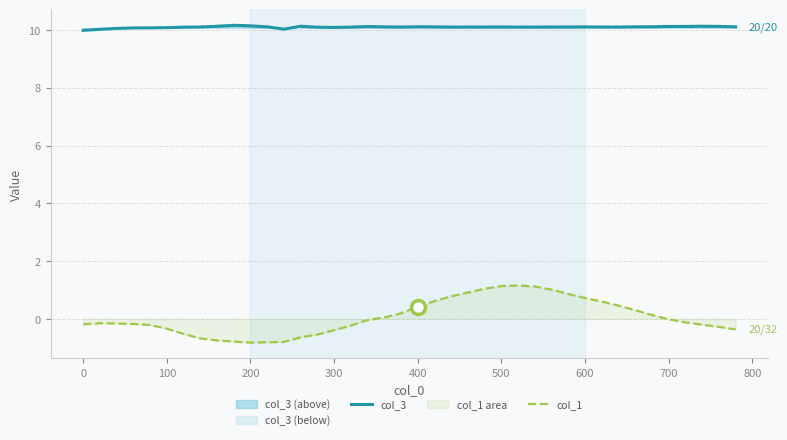

True or false: col_1 and col_3 intersect in this chart.

False